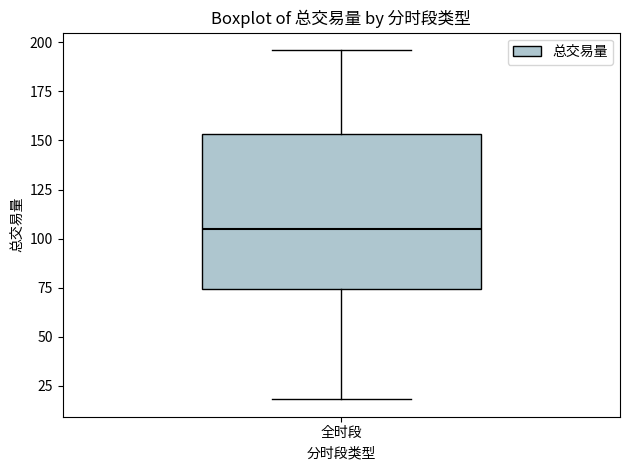

Read this box plot against the y-axis: the position of the median line, the range covered by the box, and the ends of both whiskers. The values are not printed on the chart, so give them approximately, as read against the axis.

median 105, box 75 to 155, whiskers 20 to 195